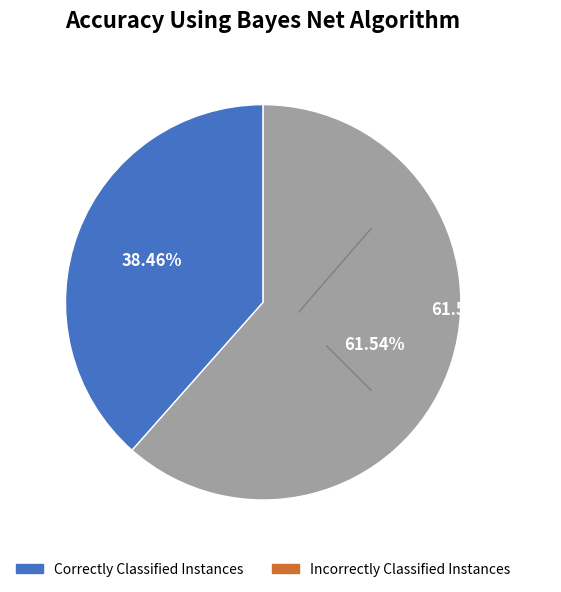

Is there any slice that represents more than half of the pie?

Yes